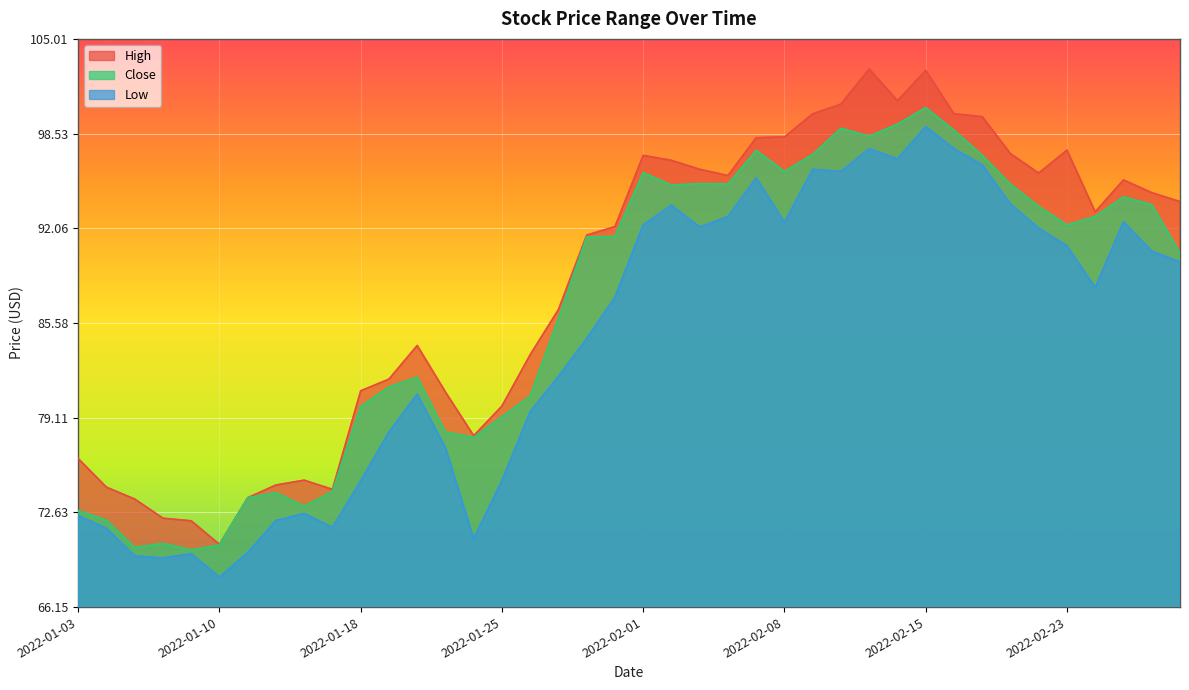

True or false: High and Low cross at least once.

False